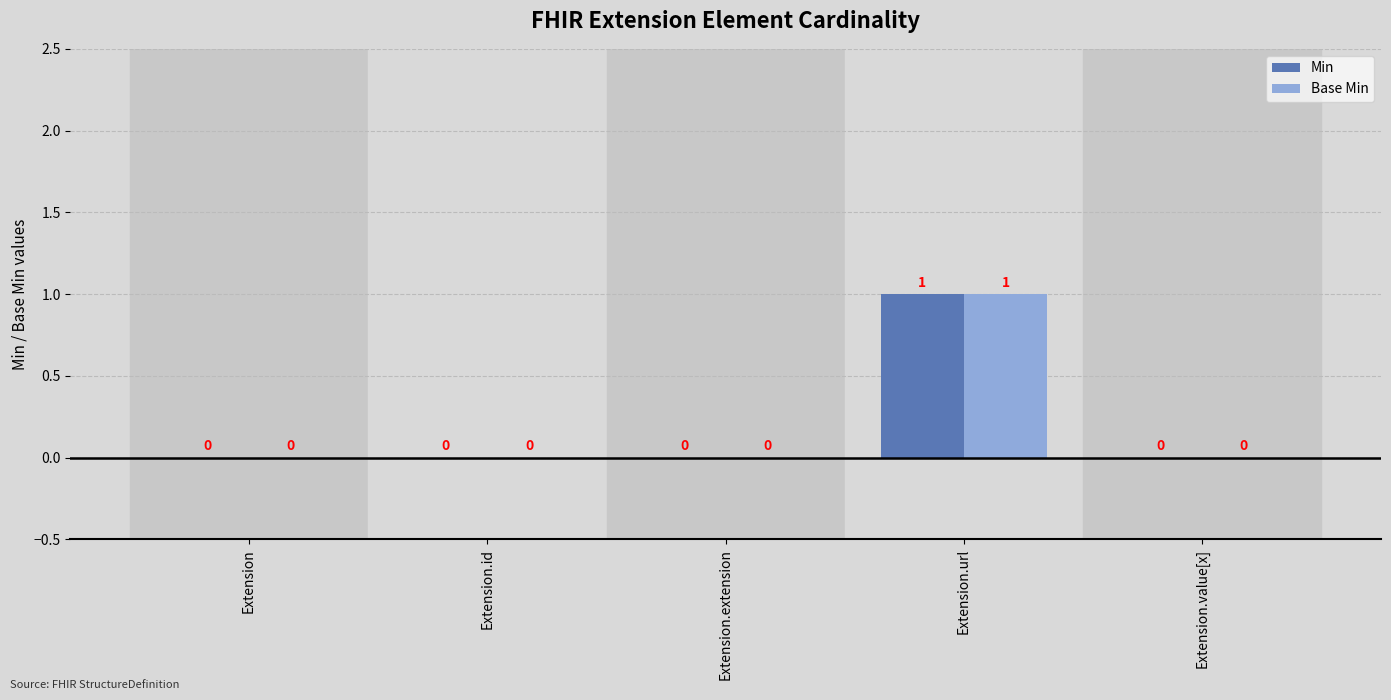

At which category is the sum across all series the highest?

Extension.url